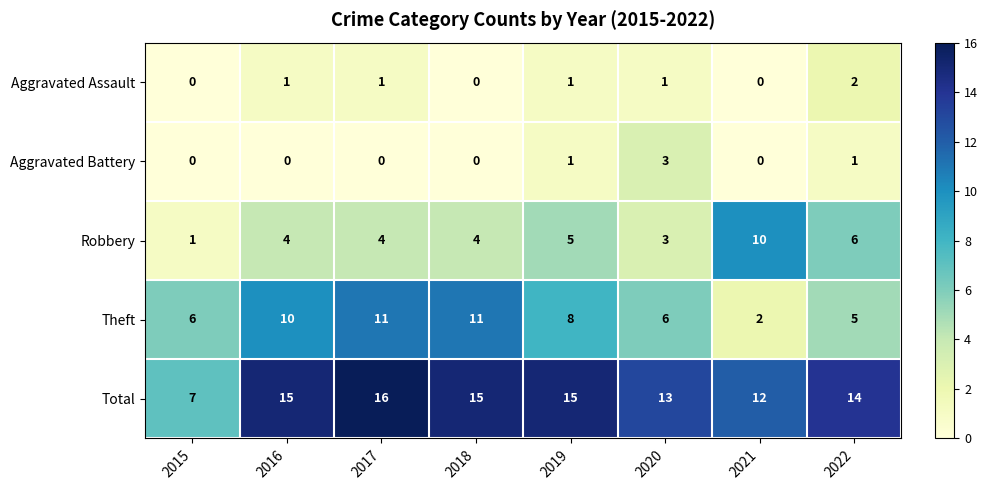

What is the difference between the highest and lowest values at 2016?

15